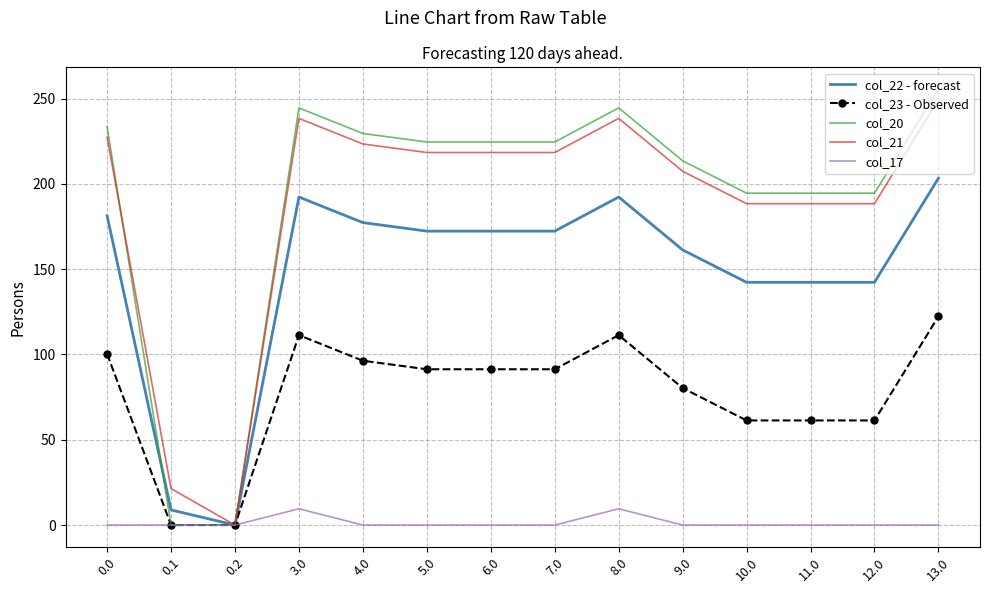

What is the total value across all series at 6.0?

706.5